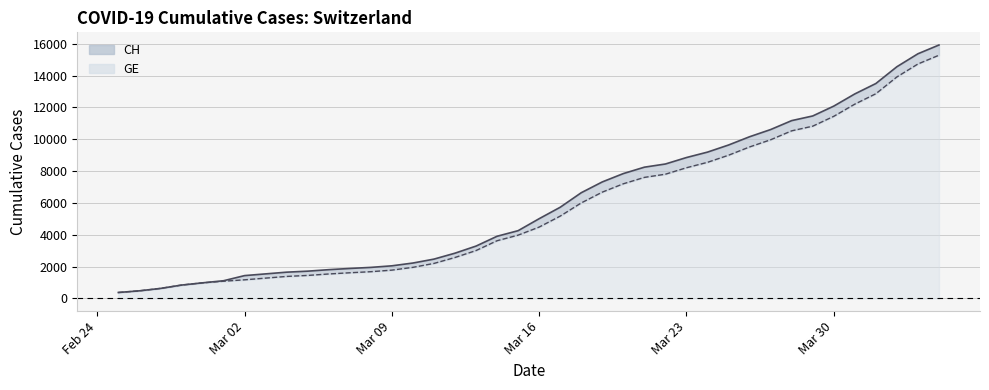

True or false: CH and GE intersect in this chart.

False